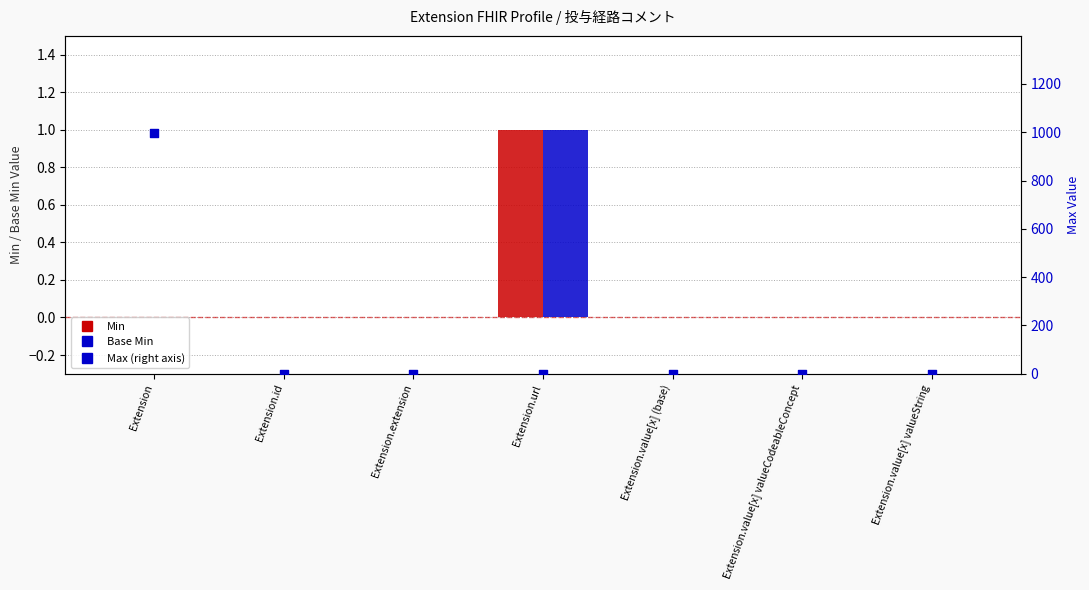

What is the total value across all series at Extension.id?

1